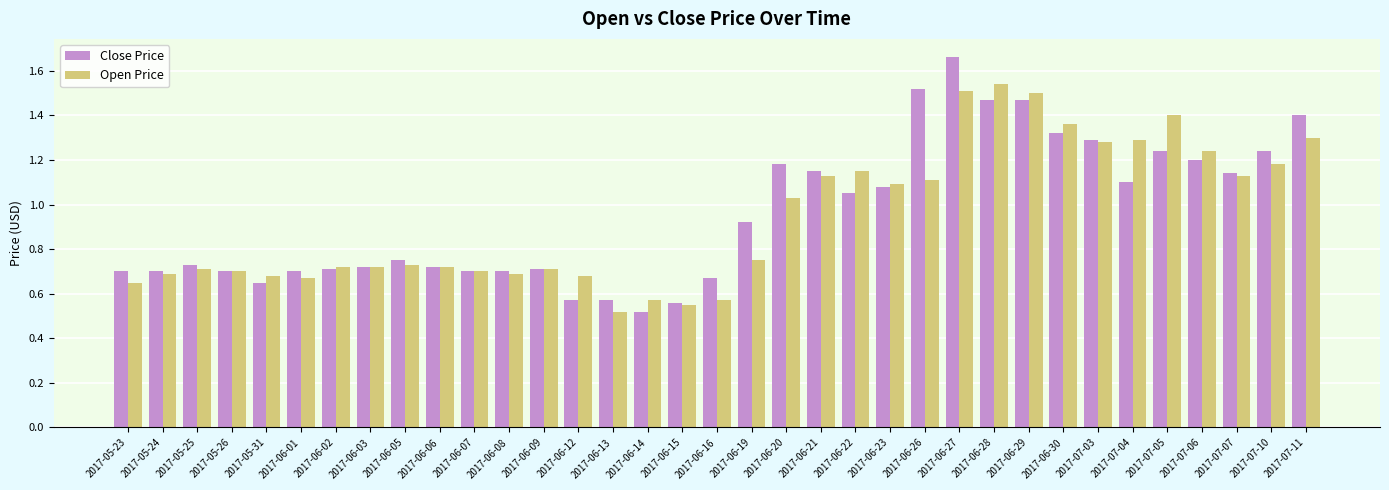

How many bars are there in total?

70